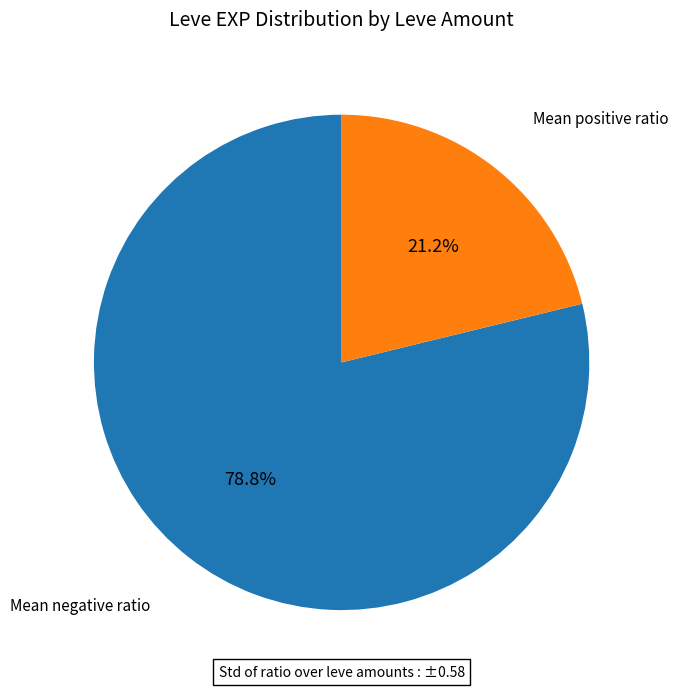

Is there any slice that represents more than half of the pie?

Yes